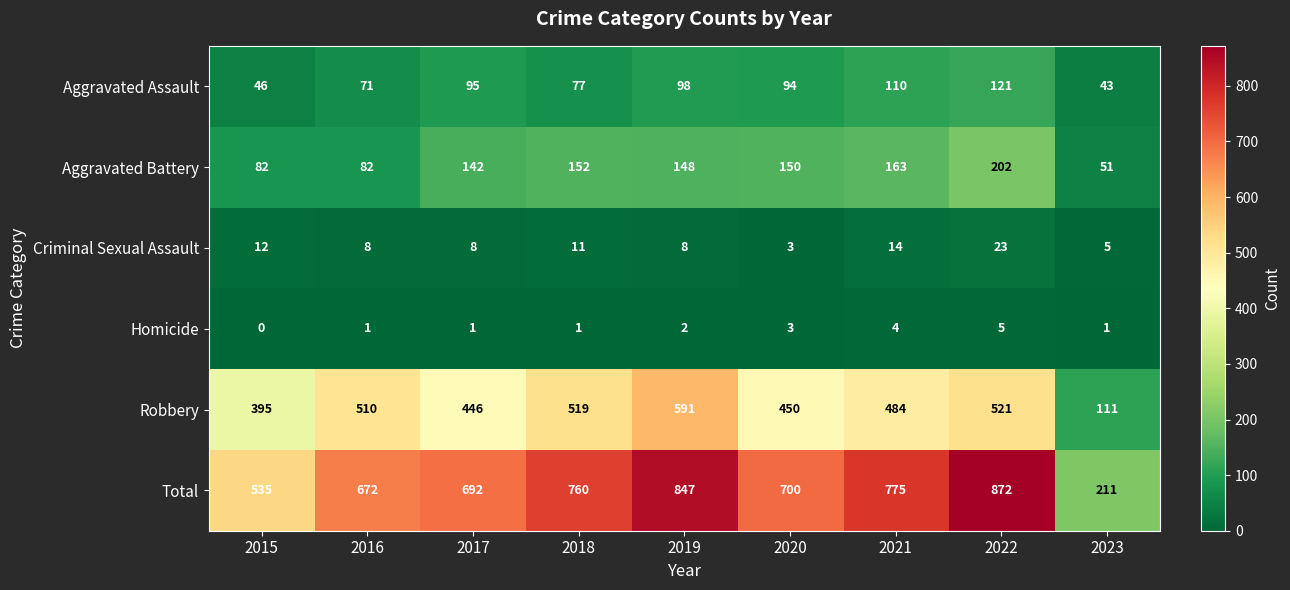

At which category is the sum across all series the highest?

2022